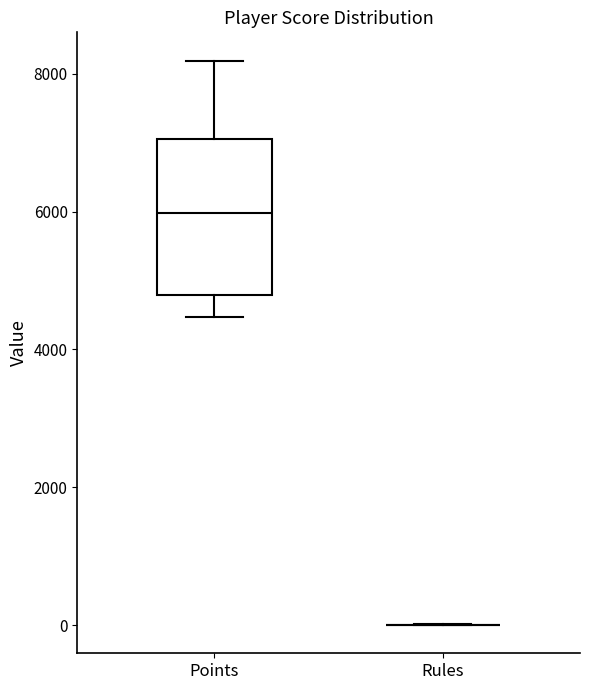

Reading left to right, transcribe this box plot: for each box, give where its median line is, the range the box spans, and where its two whiskers end, as read against the y-axis. The values are not printed on the chart, so give them approximately, as read against the axis.

Points: median 6000, box 4800 to 7000, whiskers 4400 to 8200
Rules: box collapsed to a line at 0, whiskers 0 to 0